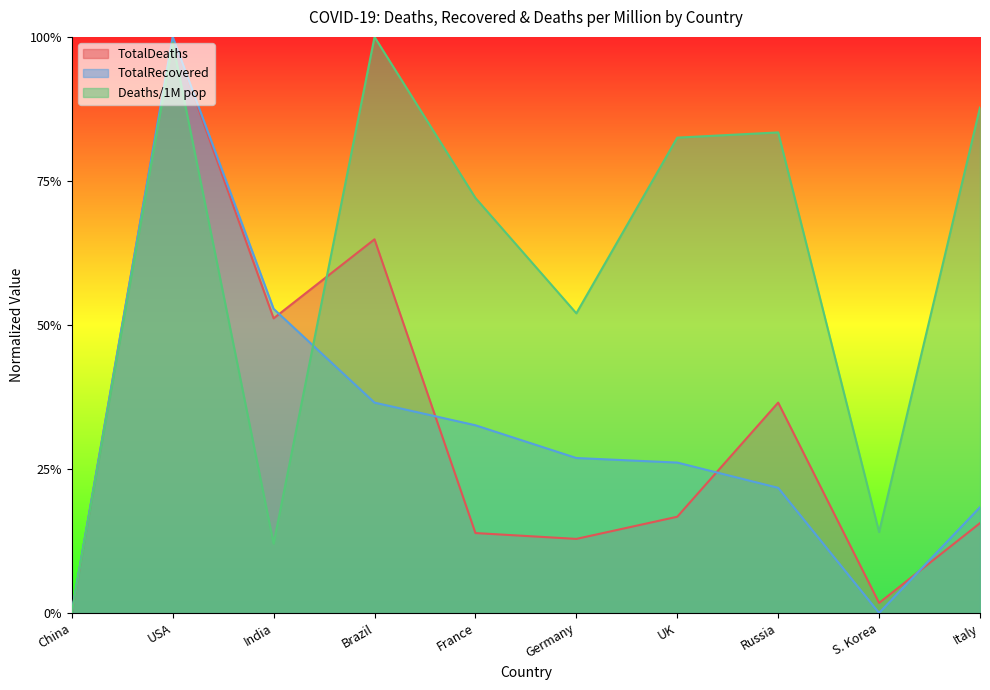

Which series changed the most between UK and Italy?

TotalRecovered